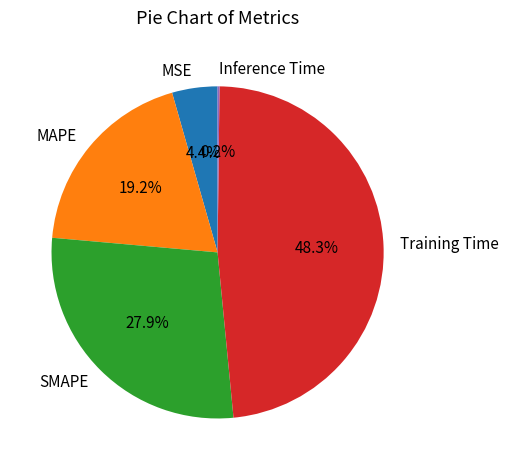

Which has a higher value, MSE or MAPE?

MAPE